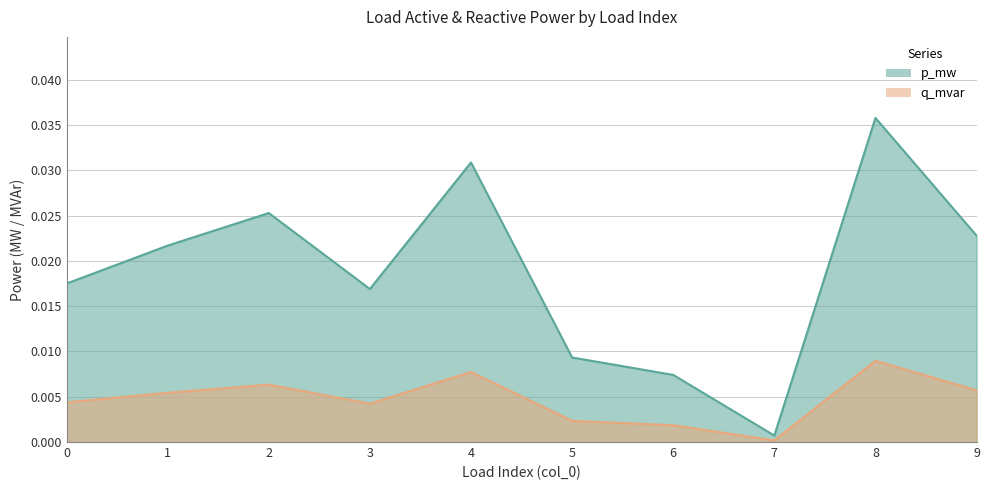

True or false: q_mvar and p_mw intersect in this chart.

False